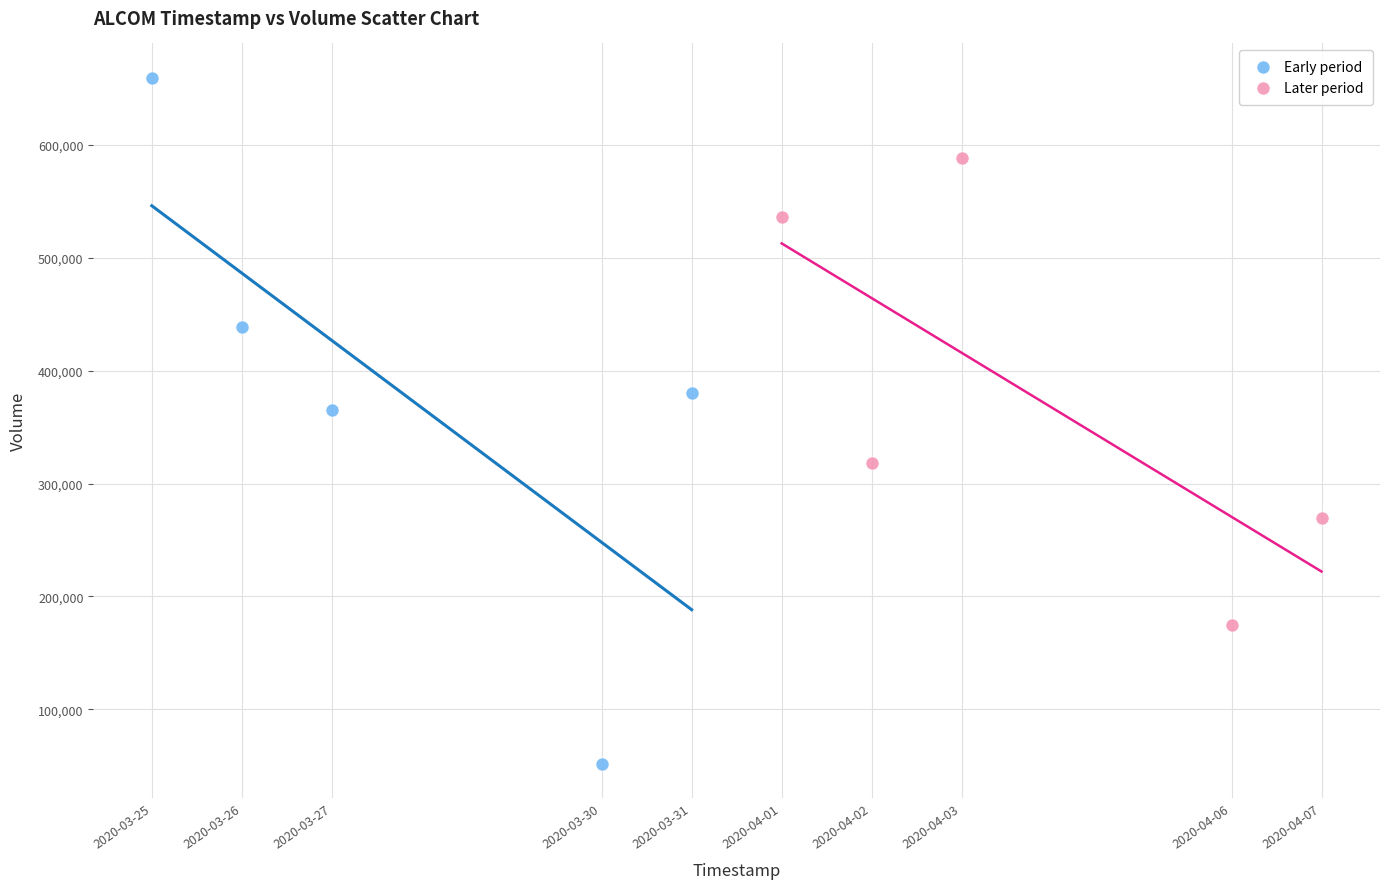

Which series contains the highest Y value?

Early period